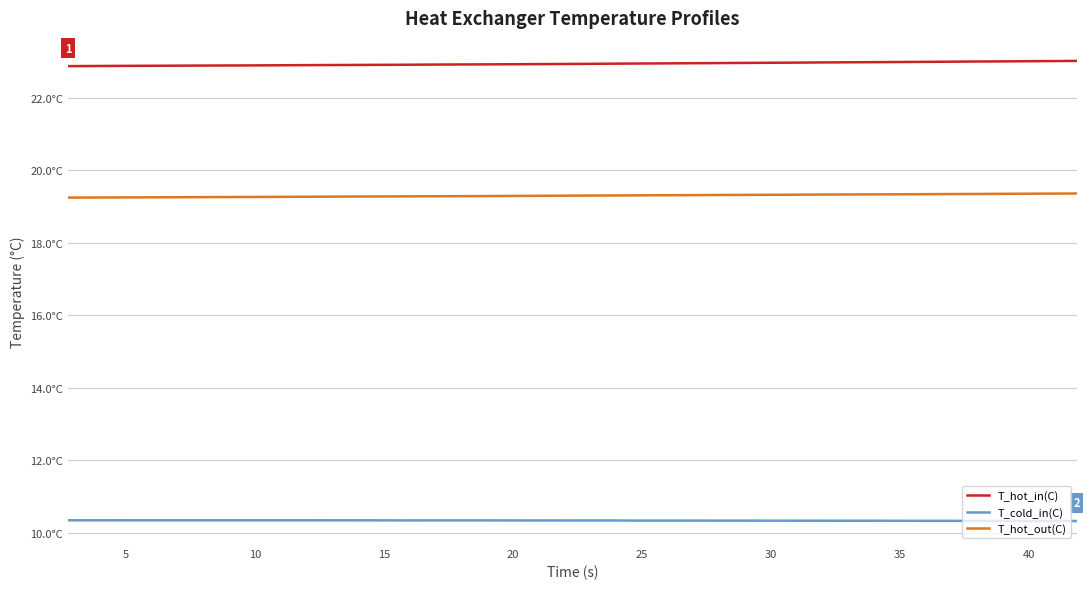

What is the maximum value shown in the chart?

23.0